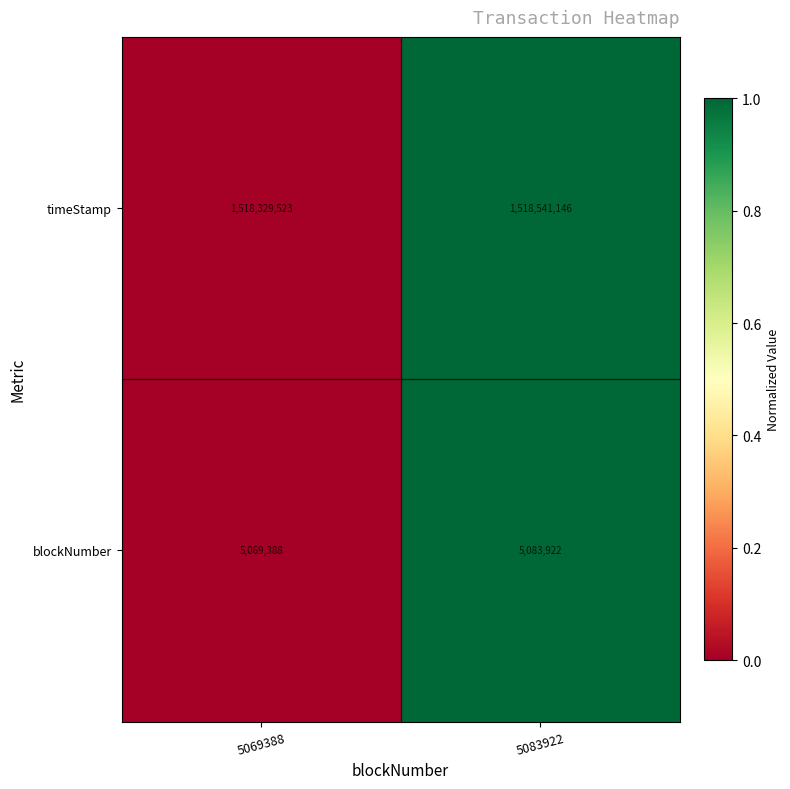

Reading left to right, extract all data points from this chart.

timeStamp: 1518329523	1518541146
blockNumber: 5069388	5083922